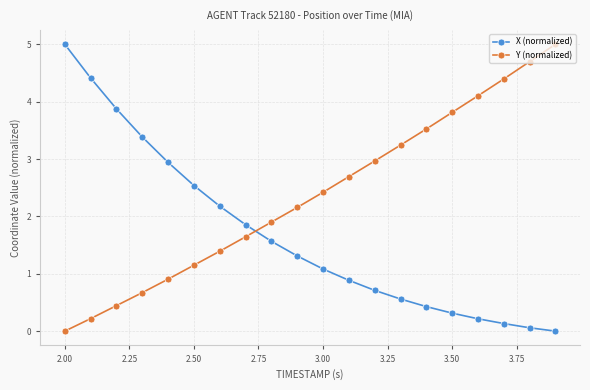

What is the highest value of the Y (normalized) series?

5.0